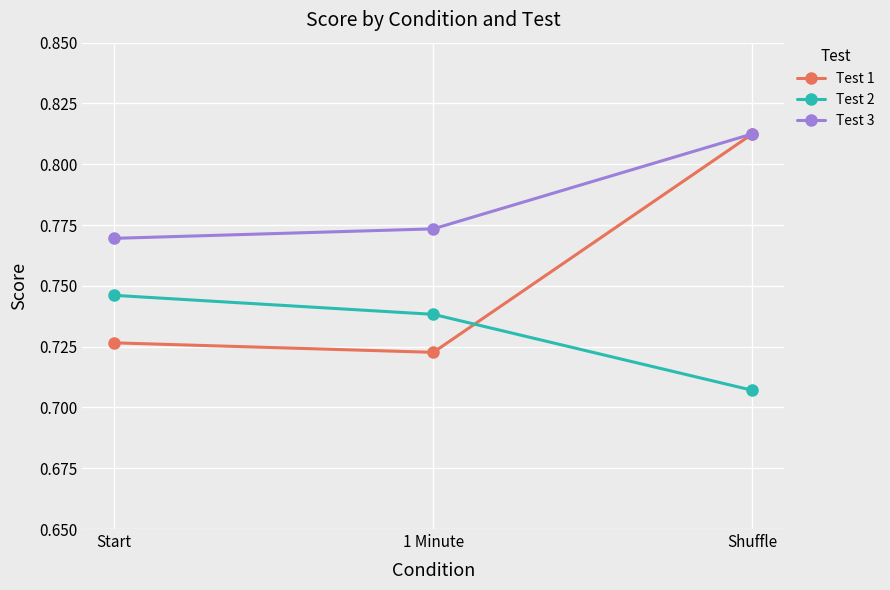

Rank the series by their average value, from lowest to highest.

Test 2, Test 1, Test 3